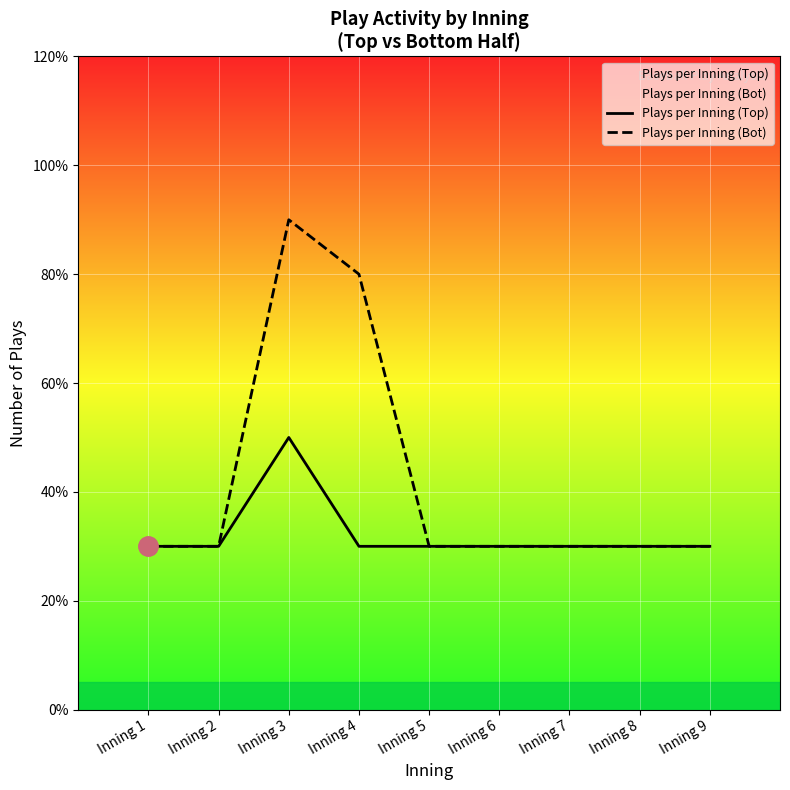

What is the difference between the maximum and minimum values in the Plays per Inning (Top) series?

2